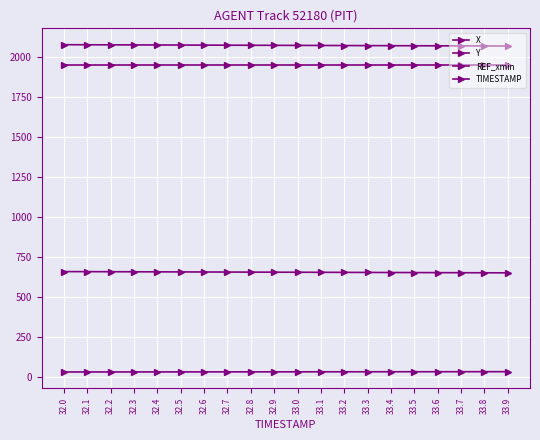

The value of REF_xmin at 32.2 is 1945.0. True or false?

True